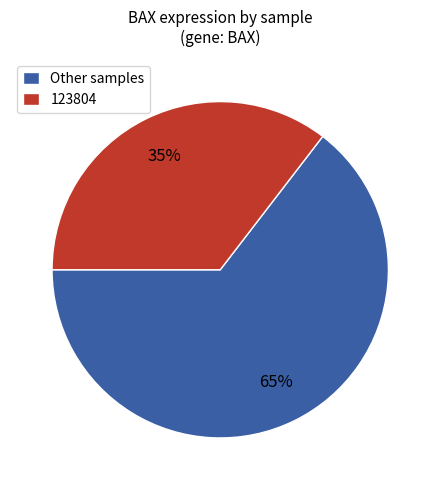

How many segments does this pie chart have?

2